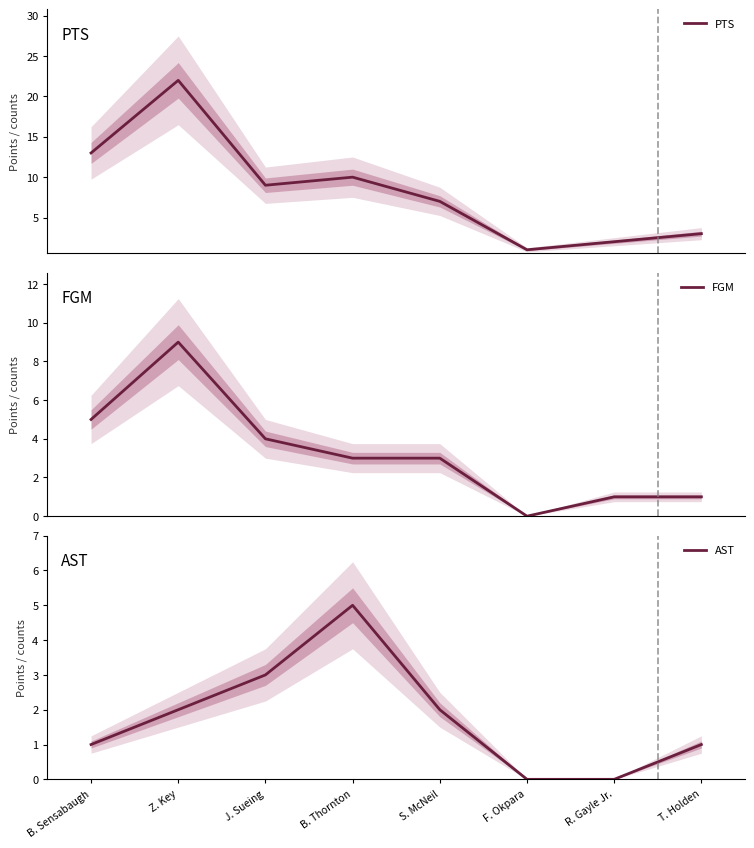

How many data points in PTS are above 9?

3